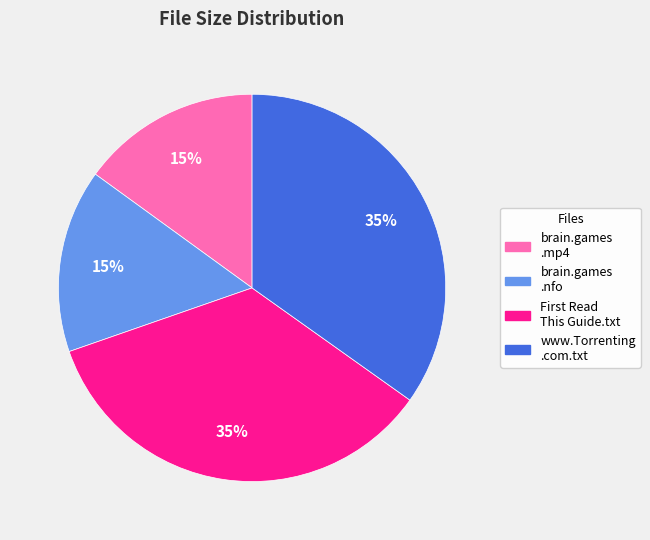

Does any single category account for the majority?

No